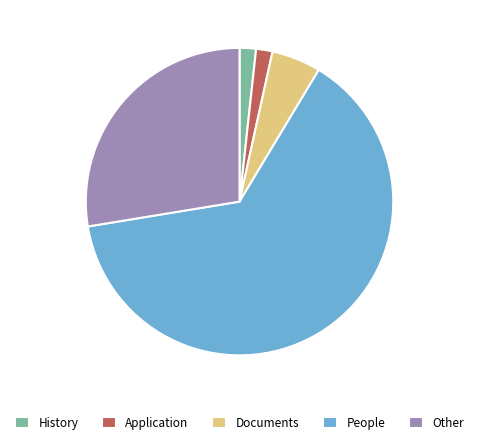

Count the number of slices in the pie.

5